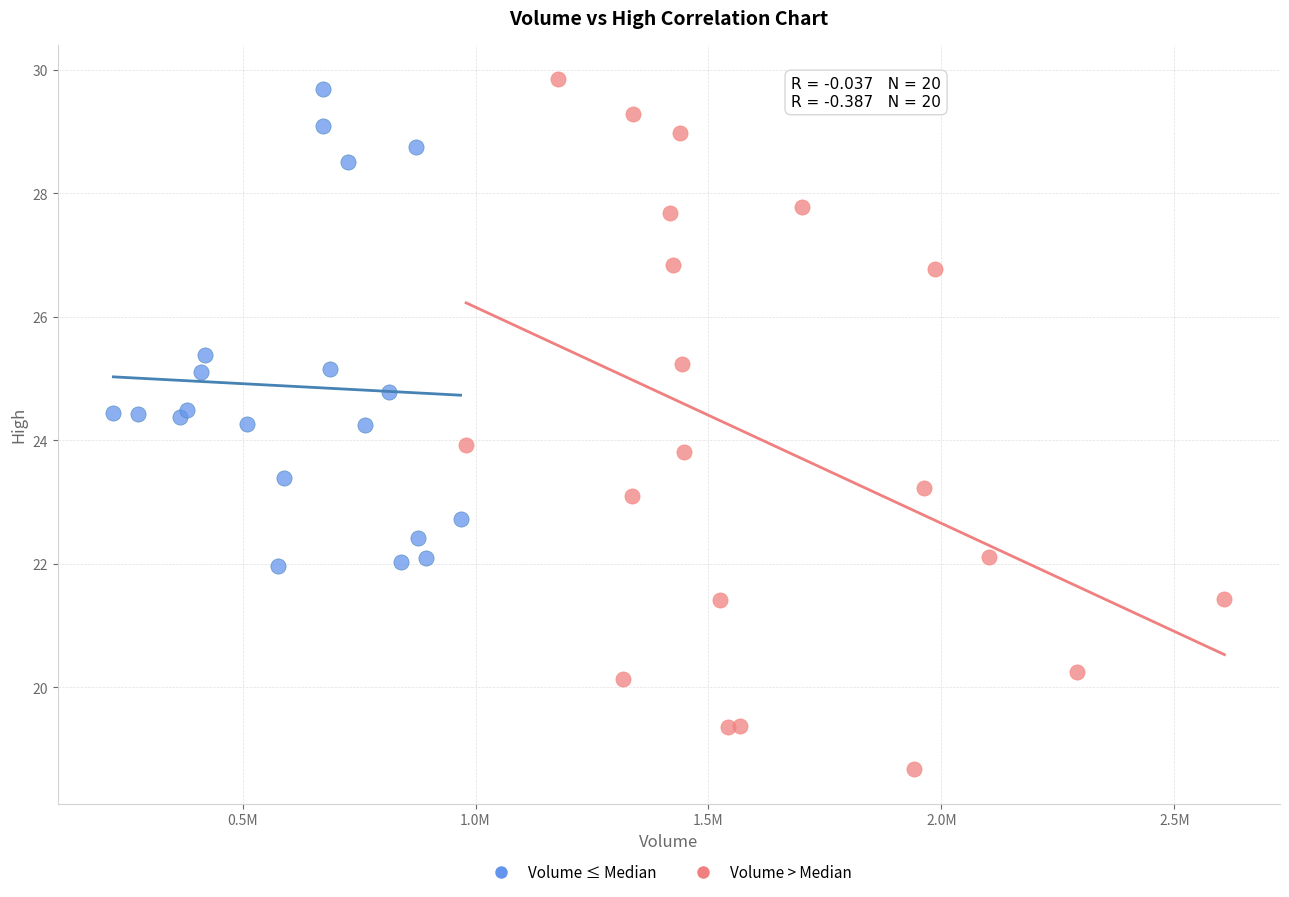

Which series reaches the minimum Y coordinate?

Volume > Median